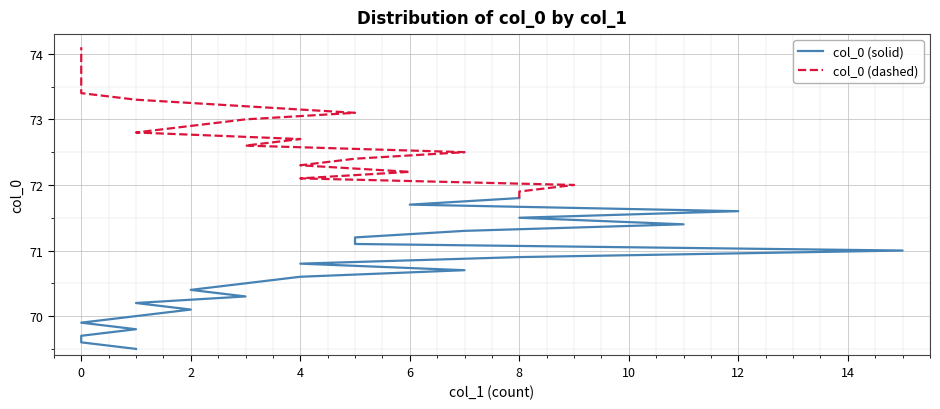

True or false: col_0 (solid) has more than 2 points higher than both neighbors.

False